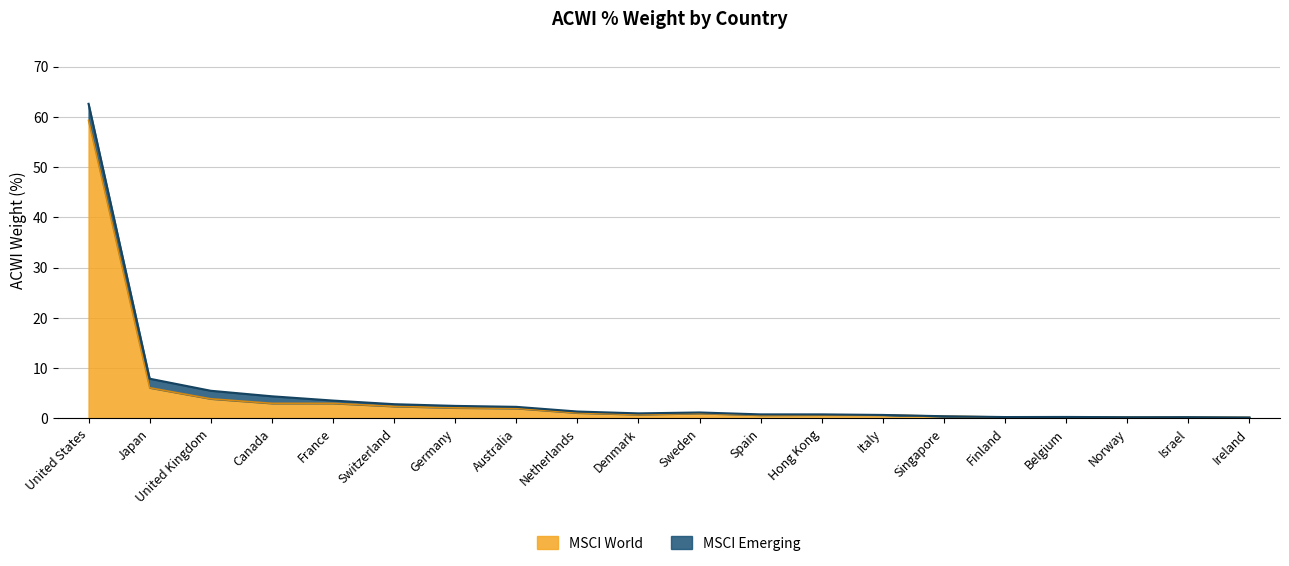

Rank the categories by value from lowest to highest.

Ireland, Norway, Israel, Finland, Belgium, Singapore, Spain, Italy, Hong Kong, Denmark, Sweden, Netherlands, Australia, Germany, Switzerland, Canada, France, United Kingdom, Japan, United States